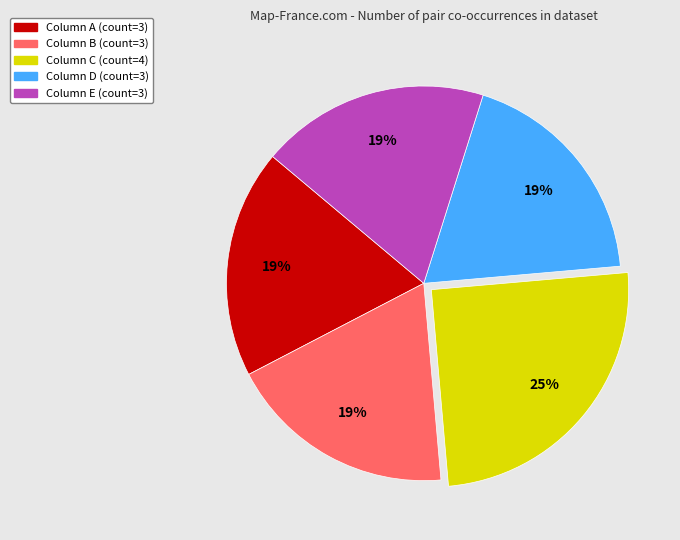

To the nearest percent, what is the difference between the largest and smallest slice percentages?

6%